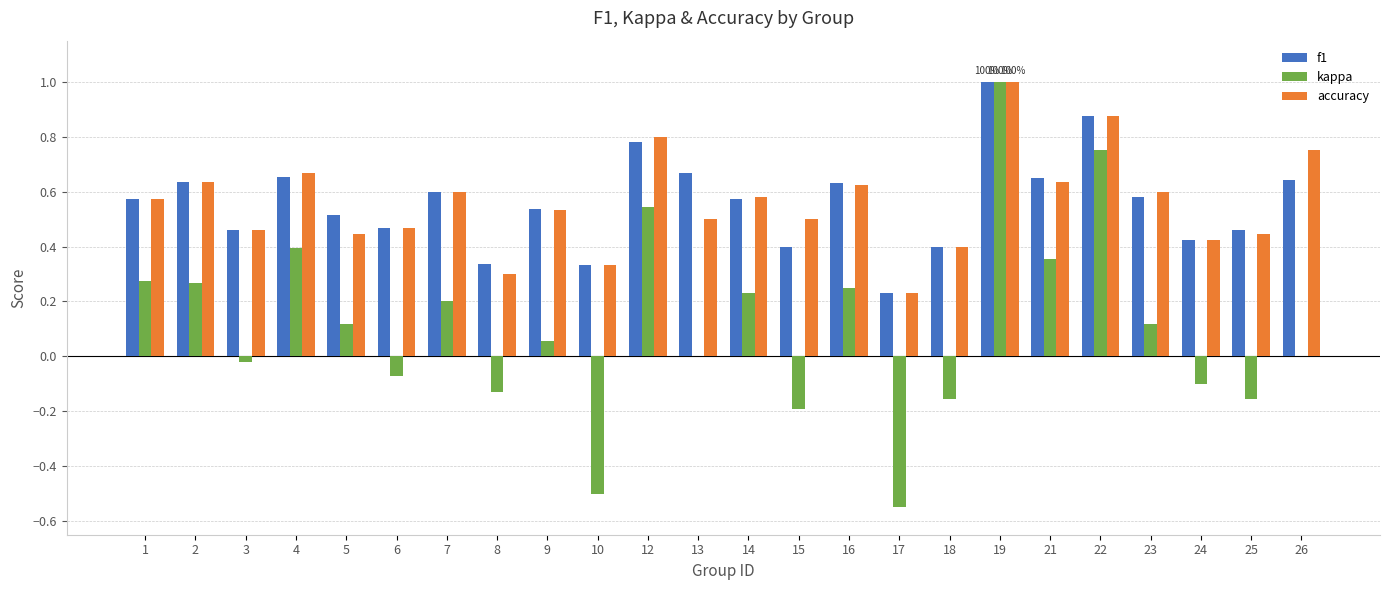

What is the sum of all kappa values?

2.7